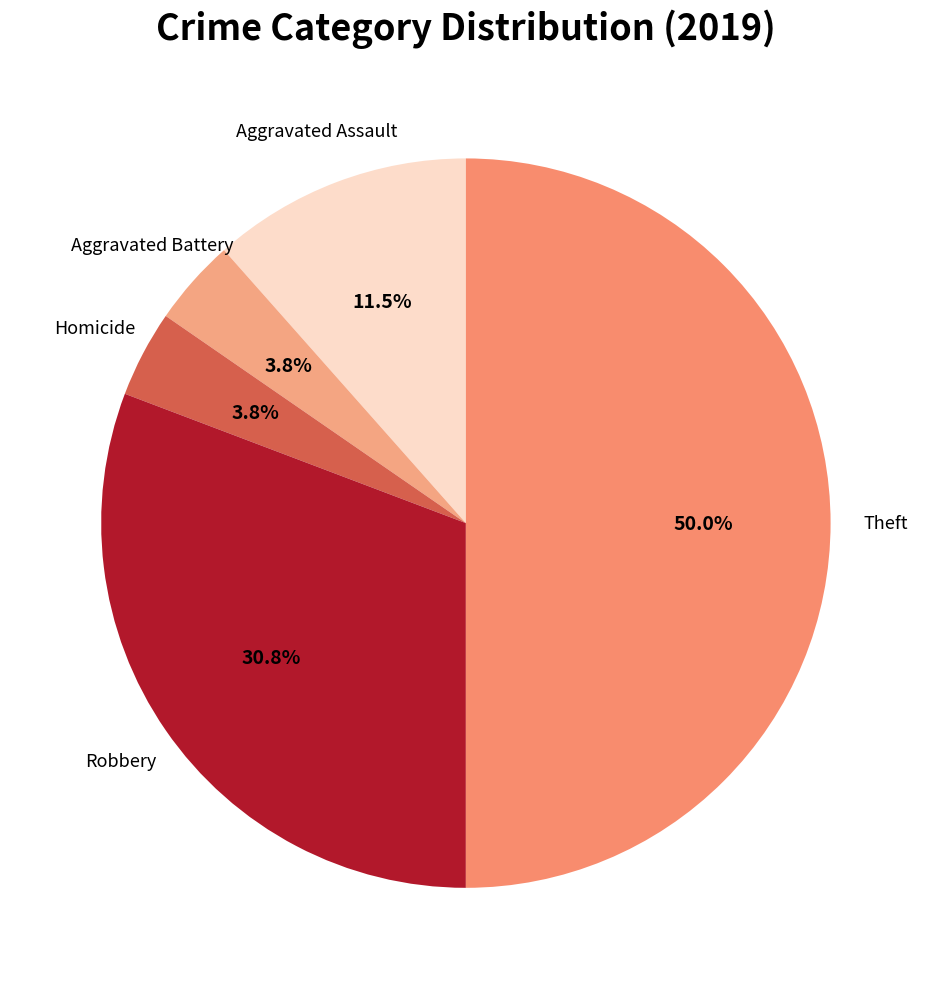

What is the largest slice in the pie chart?

Theft